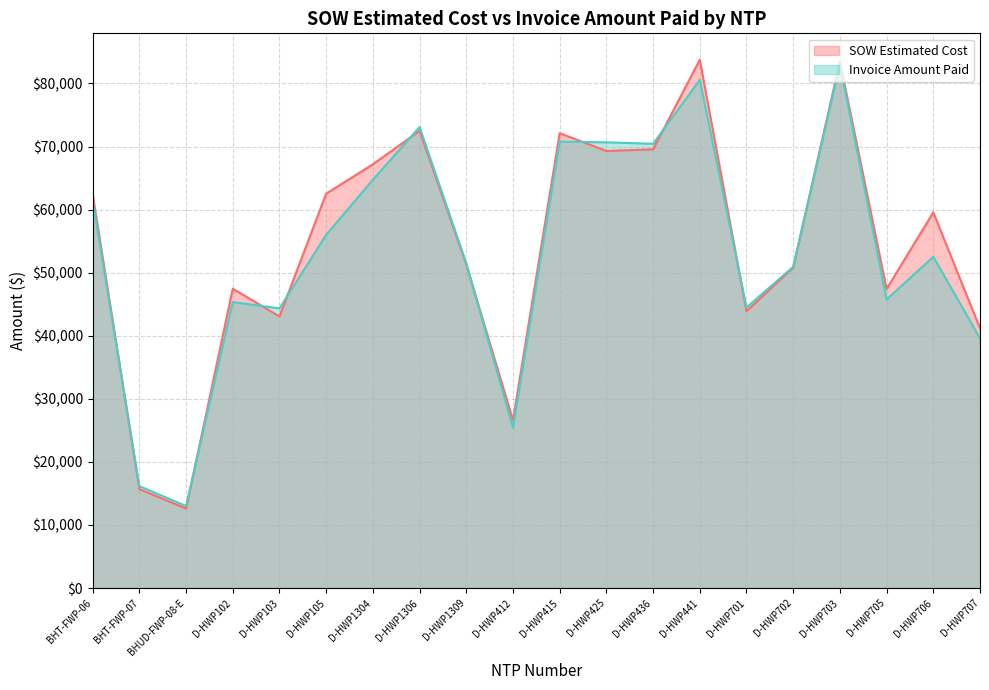

What is the difference between the highest and lowest values at BHT-FWP-07?

463.6